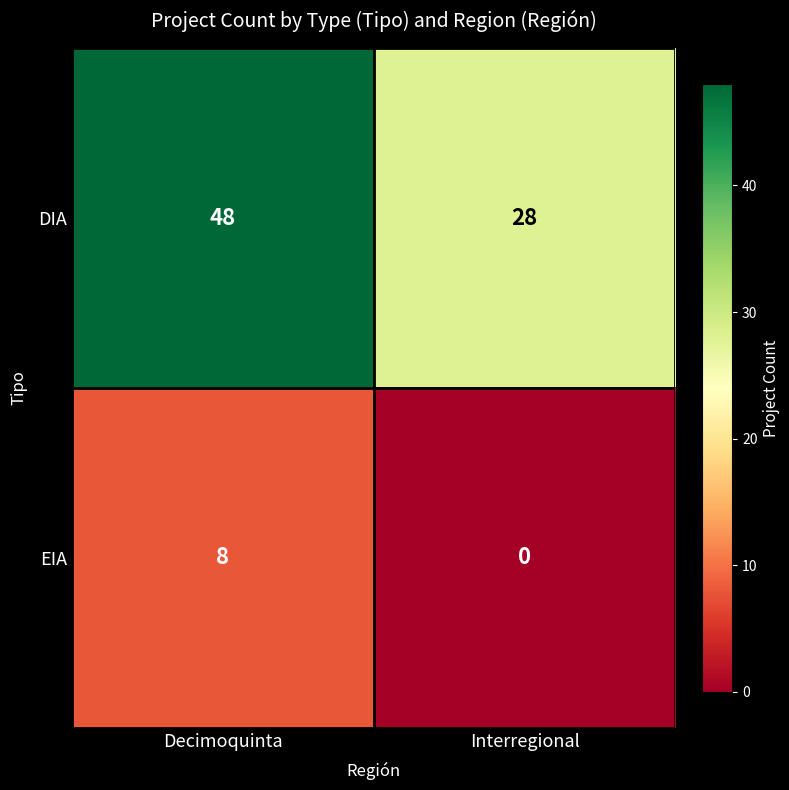

True or false: DIA has a value of 43 at Interregional.

False